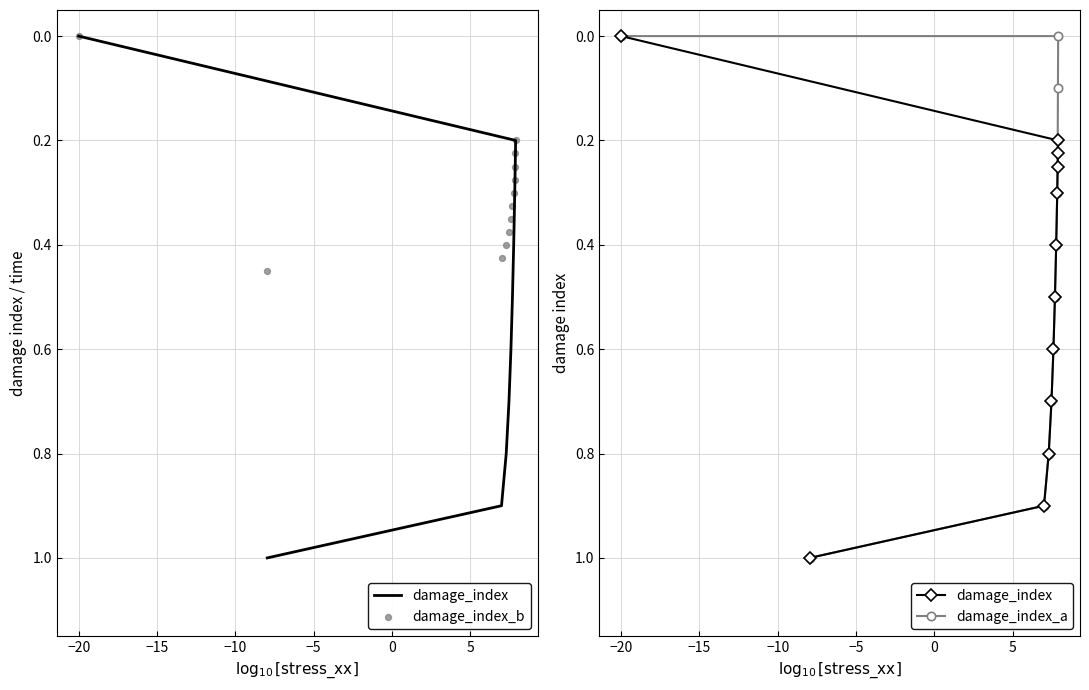

Which series has the largest Y range (max minus min)?

damage_index